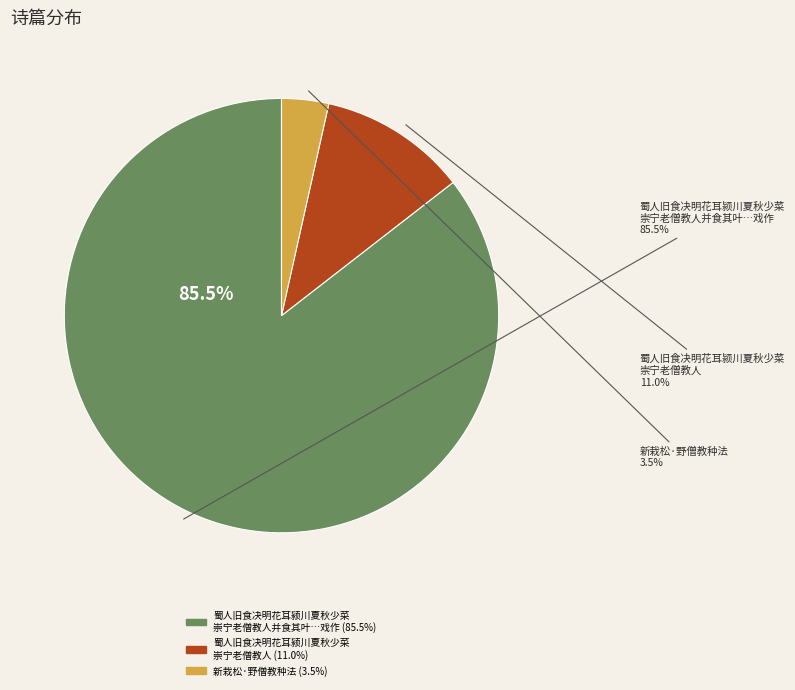

What is the majority slice?

蜀人旧食决明花耳颍川夏秋少菜崇宁老僧教人并食其叶有乡人西归使为父老言之戏作